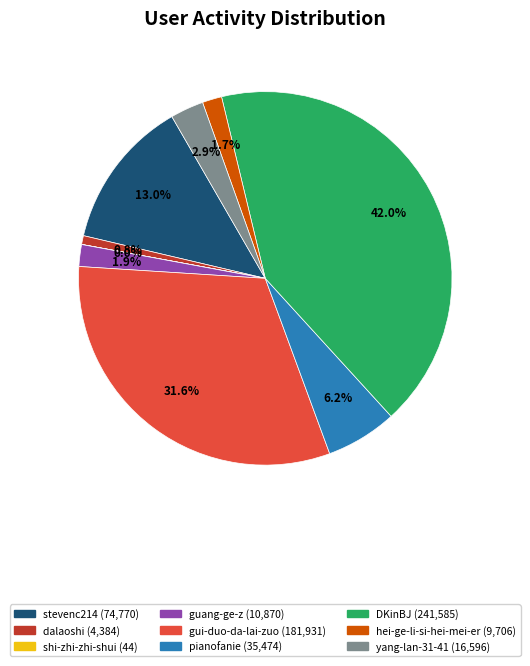

How much of the chart is everything except guang-ge-z?

98.1%